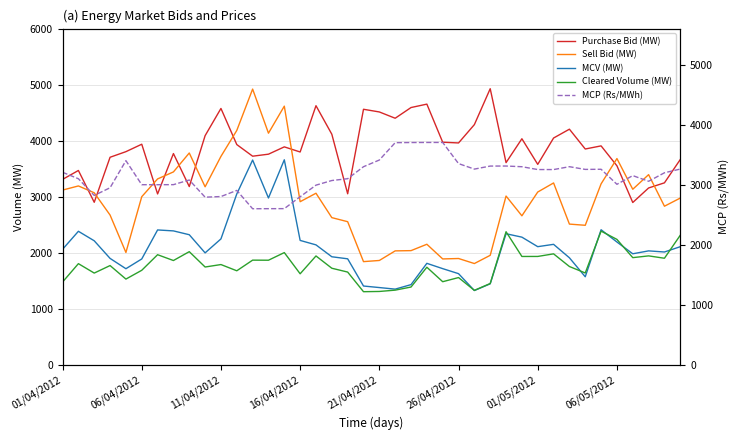

How many data points in Purchase Bid (MW) are above 3890?

19